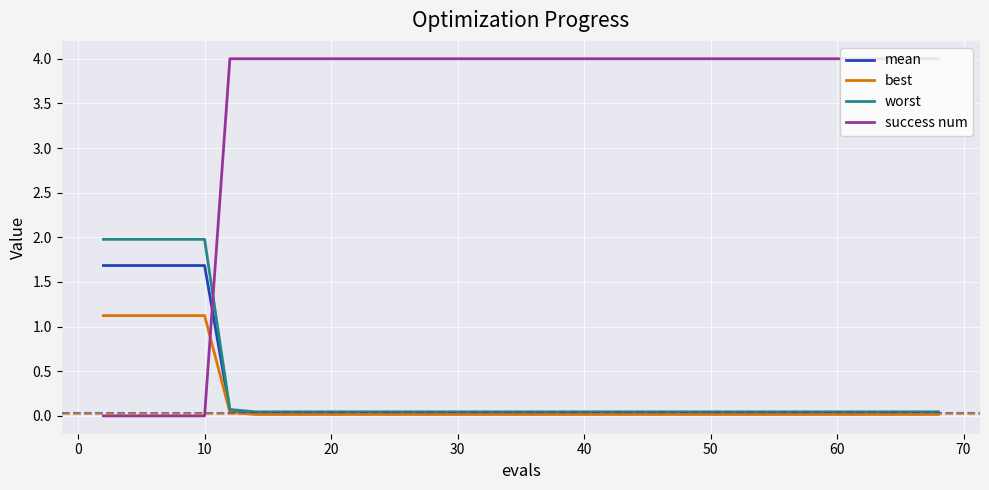

Which series has the widest spread of values?

success num